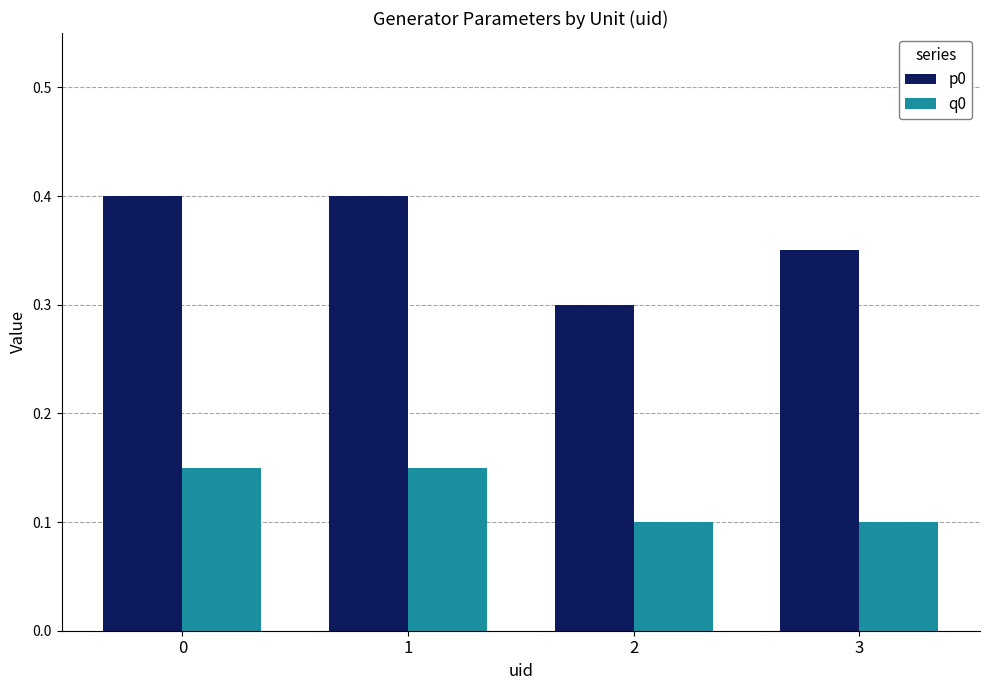

The value of p0 at 2 is 0.1. True or false?

False